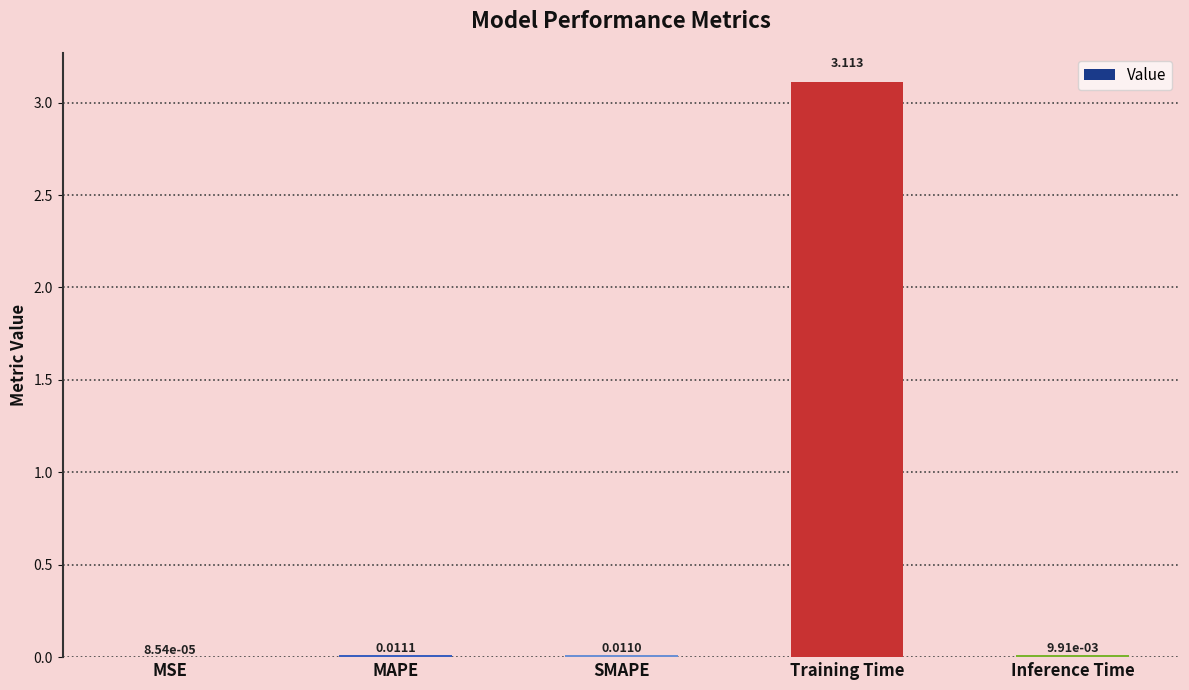

Between Training Time and Inference Time, which is larger?

Training Time